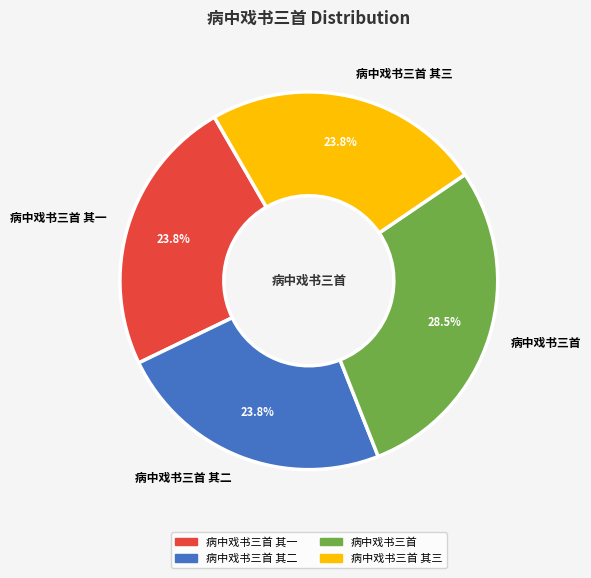

What is the ratio of the value at 病中戏书三首 其二 to the value at 病中戏书三首?

0.8